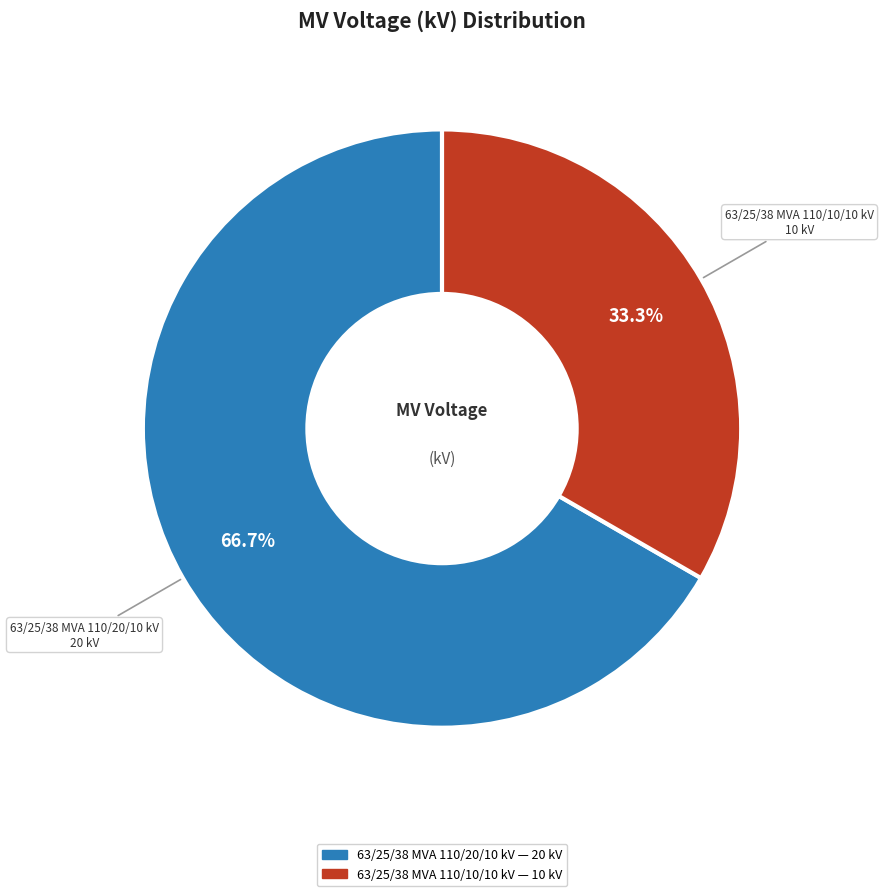

Does any single category account for the majority?

Yes